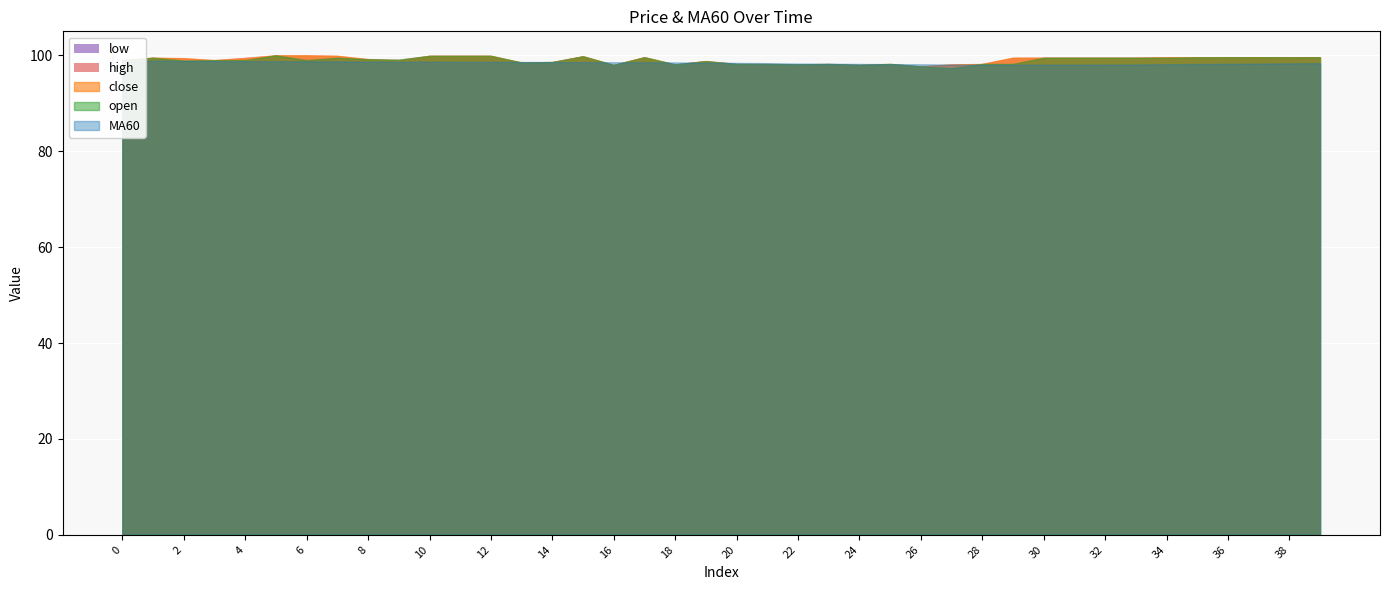

What is the maximum value for high?

100.0